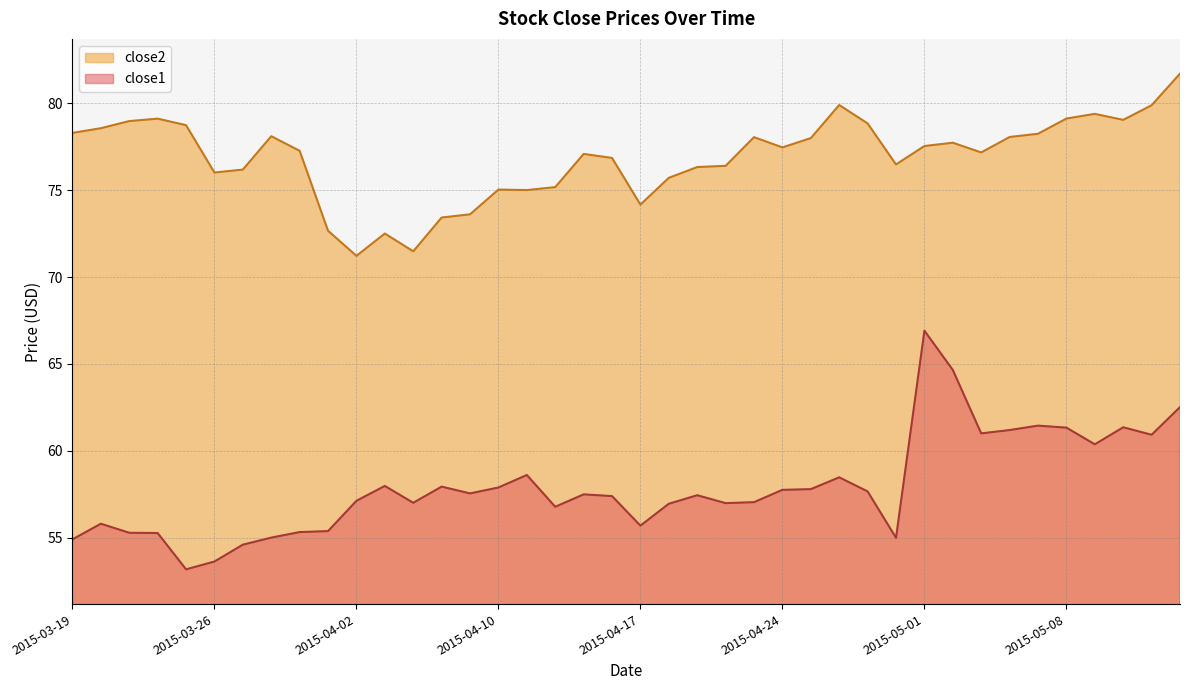

True or false: close2 has a value of 79.9 at 2015-05-13.

True